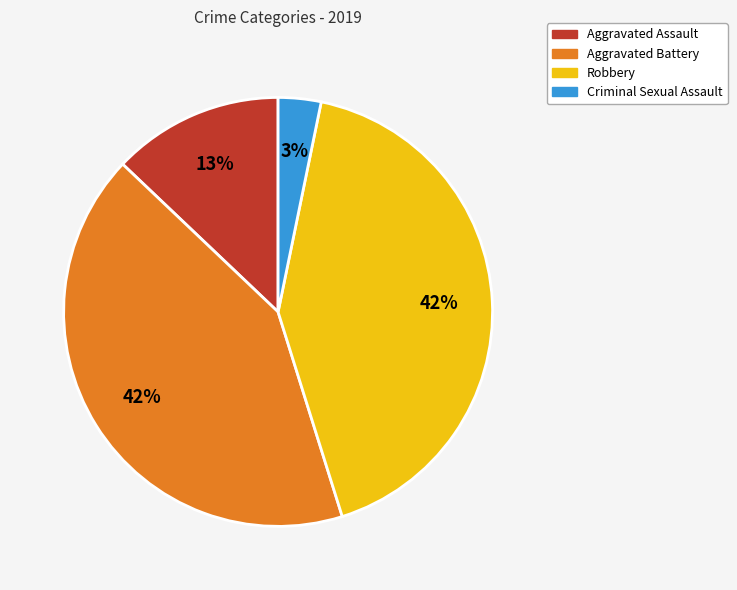

How many segments does this pie chart have?

4